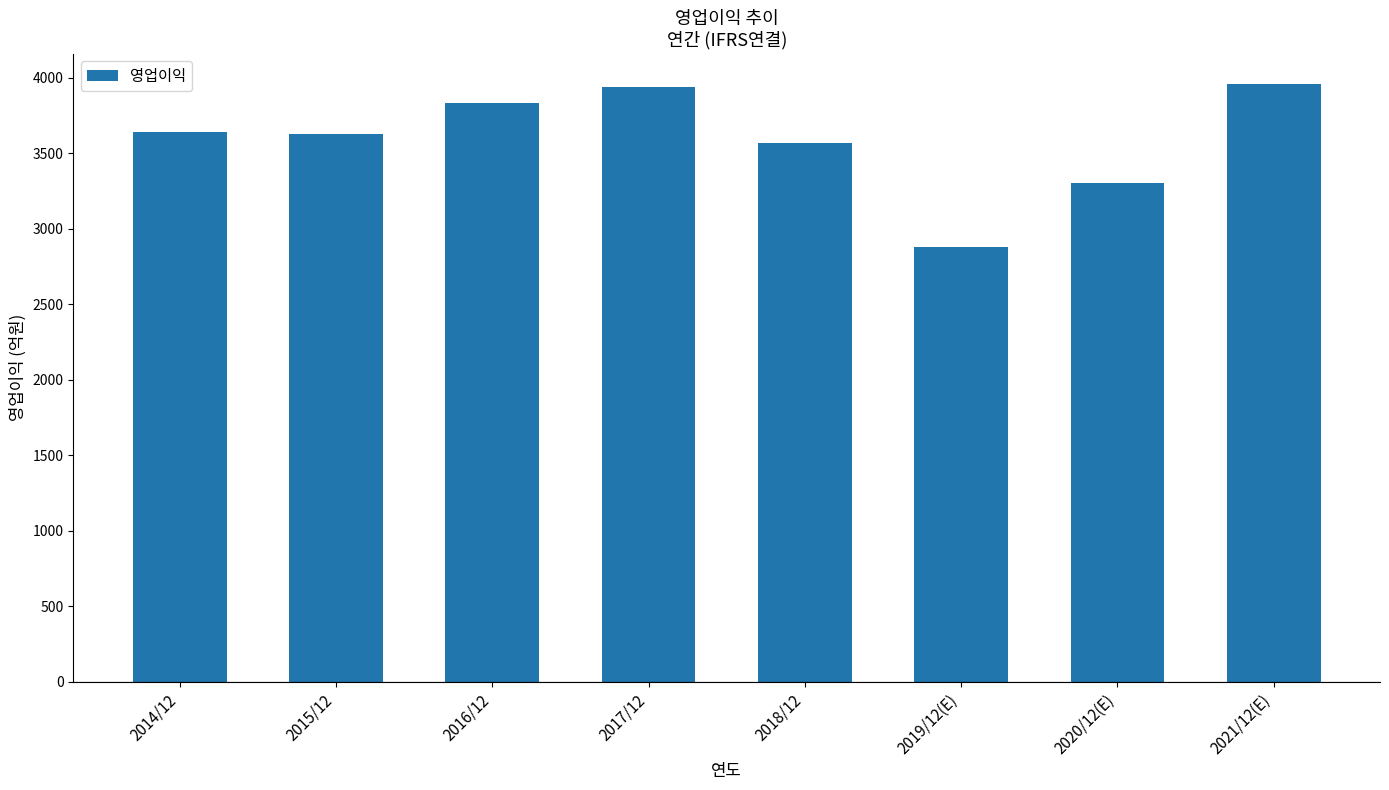

What is the label of the 5th bar from the left?

2018/12